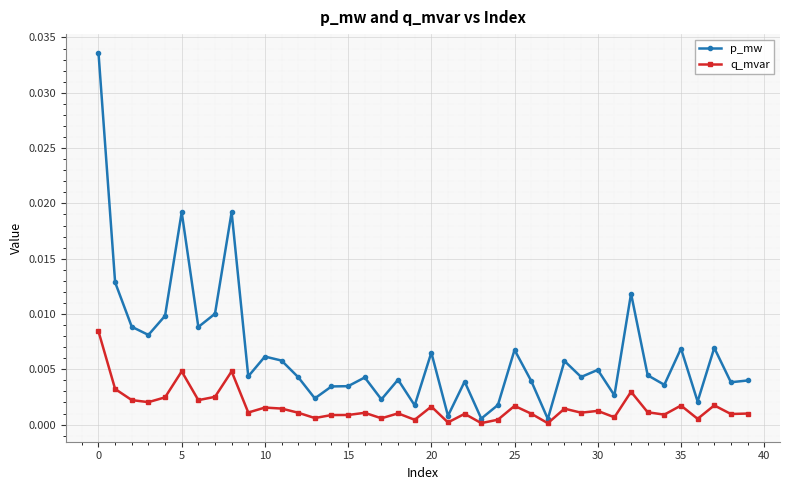

What is the sum of all p_mw values?

0.3